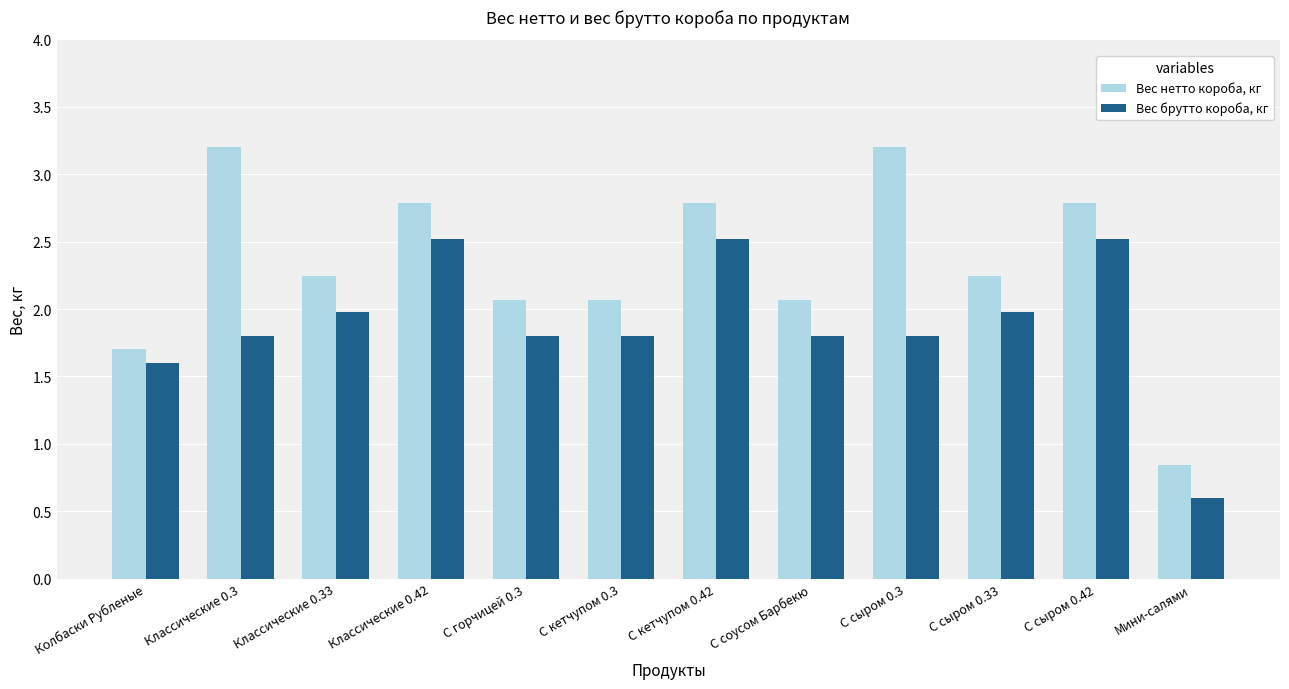

True or false: Вес нетто короба, кг has a value of 0.5 at Классические 0.33.

False